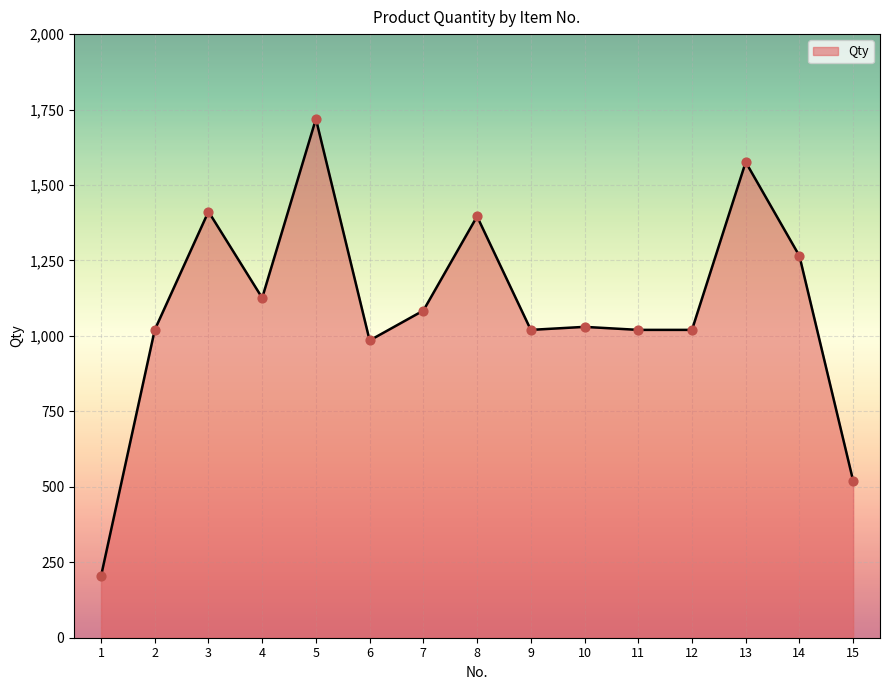

What is the ratio of the value at 3 to the value at 9?

1.4